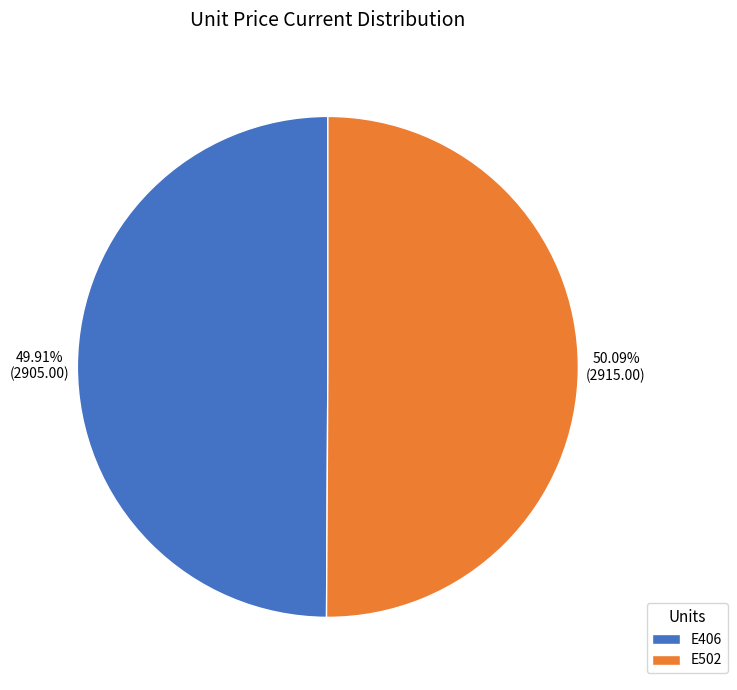

Is the sum of E502 and E406 greater than half?

Yes